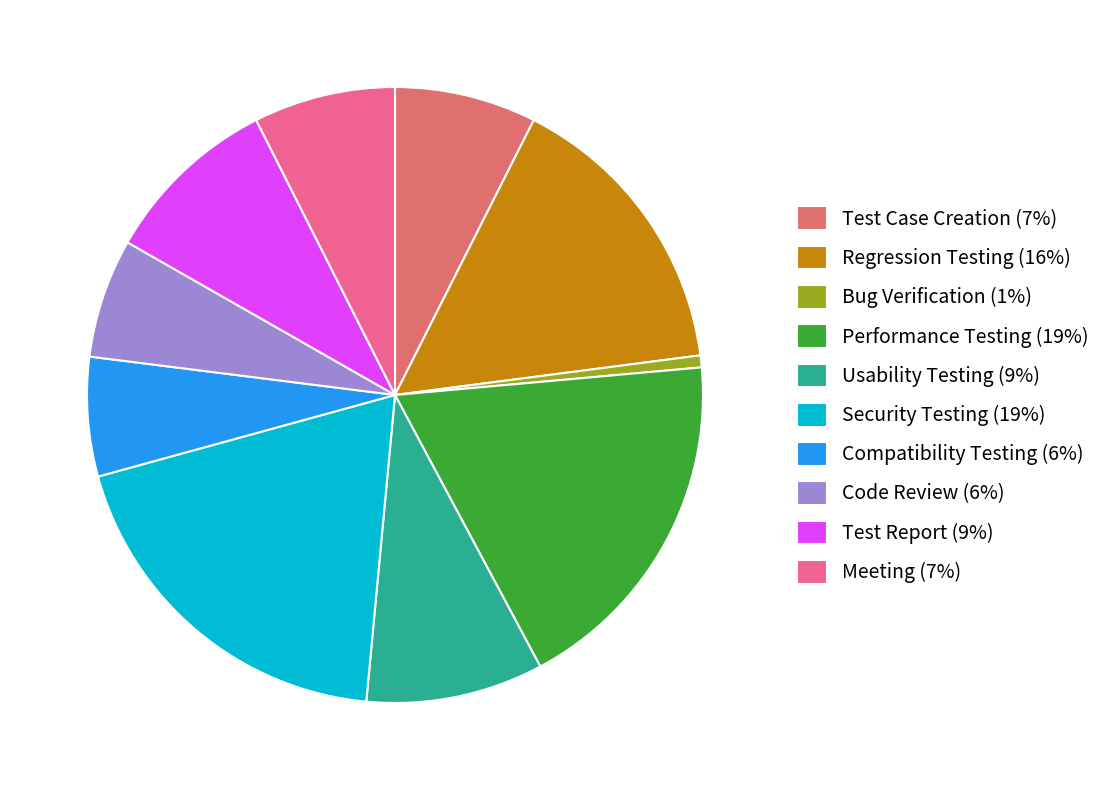

The Security Testing slice represents 33% of the pie. True or false?

False